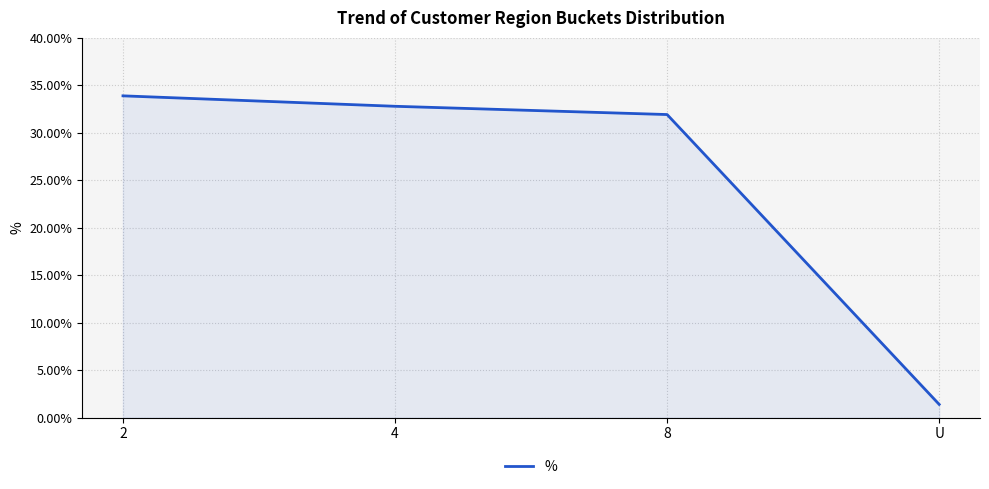

True or false: the data shows 15.9 at 2.

False